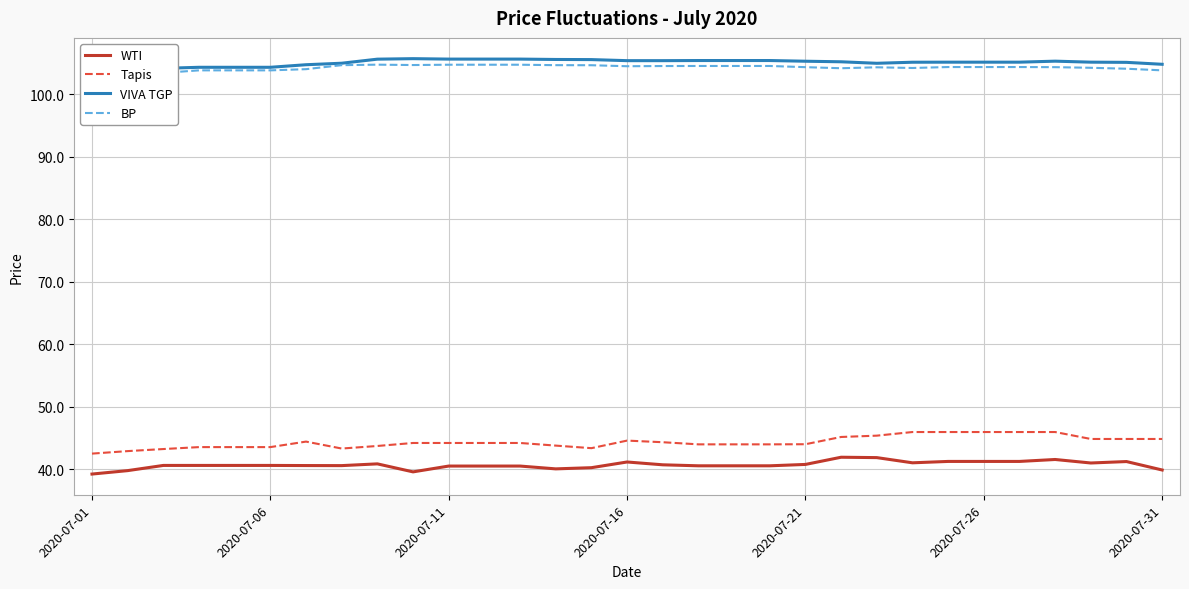

True or false: WTI and Tapis intersect in this chart.

False